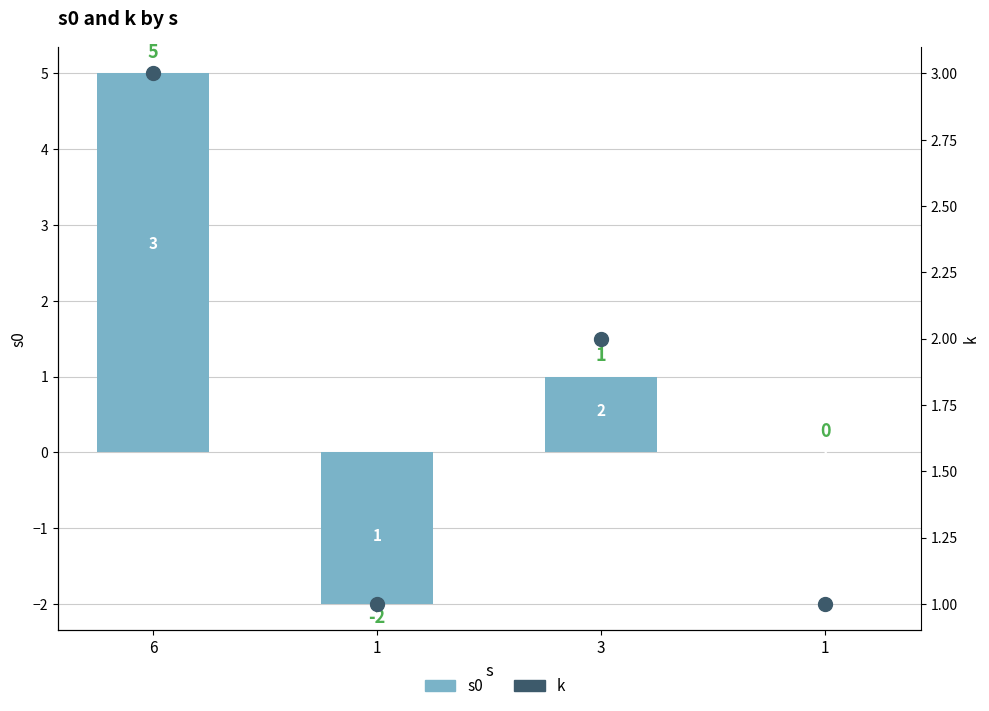

Is the value of s0 at 6 greater than the value of k at 1?

Yes